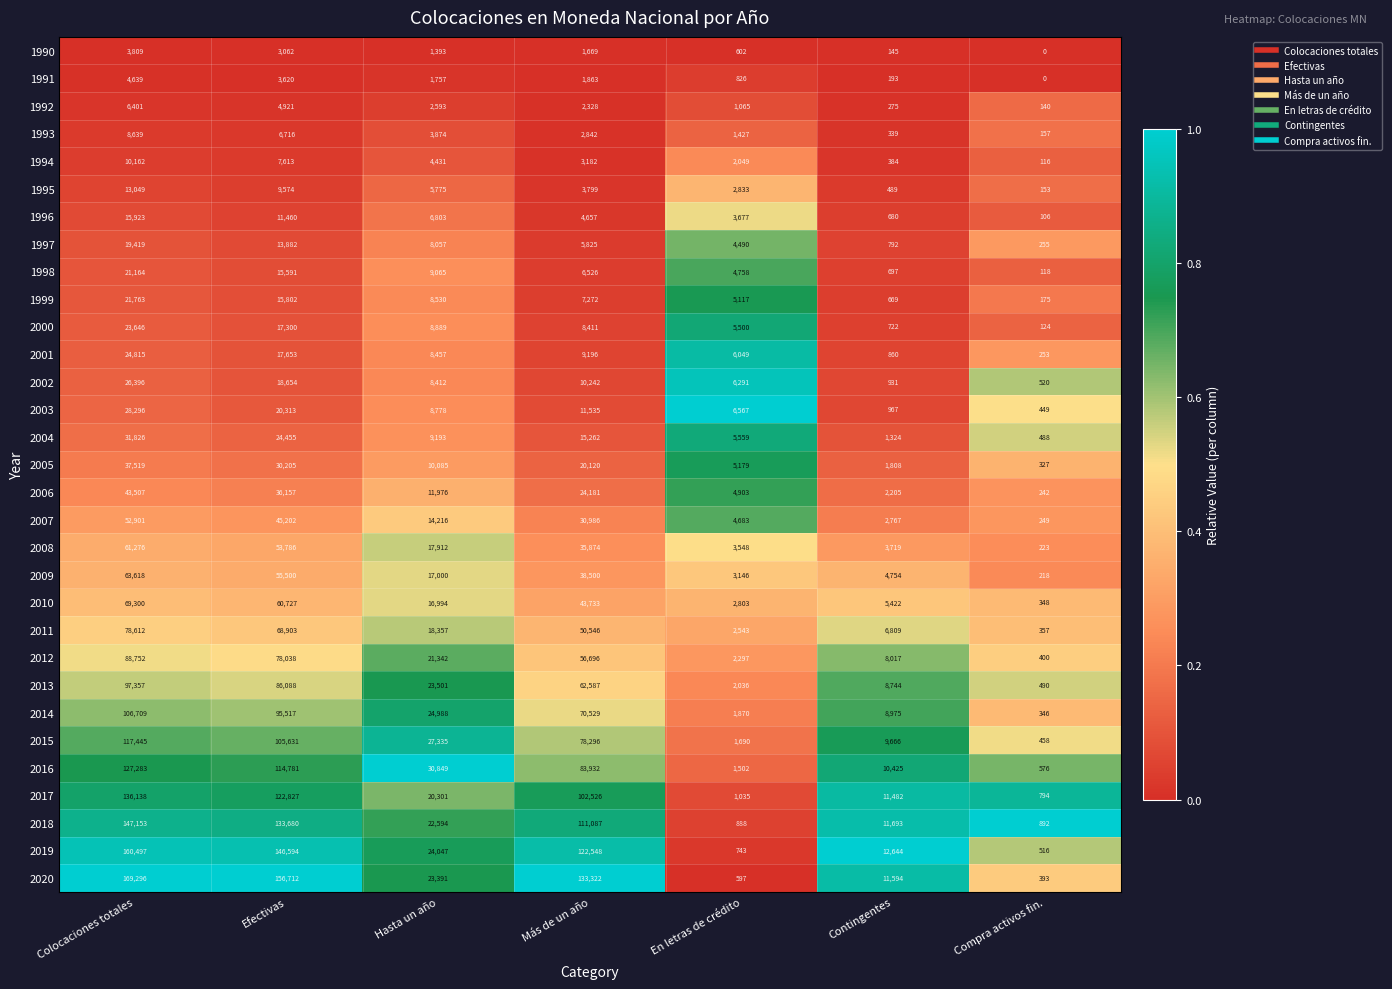

What is the sum of all 2018 values?

427987